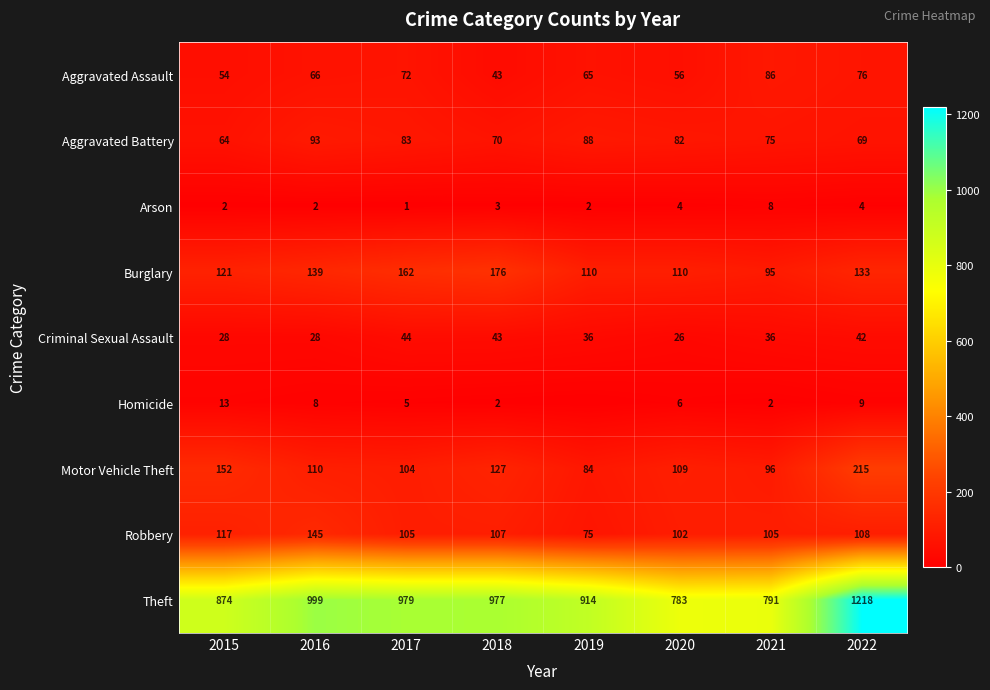

Between 2020 and 2015, which is larger?

2020